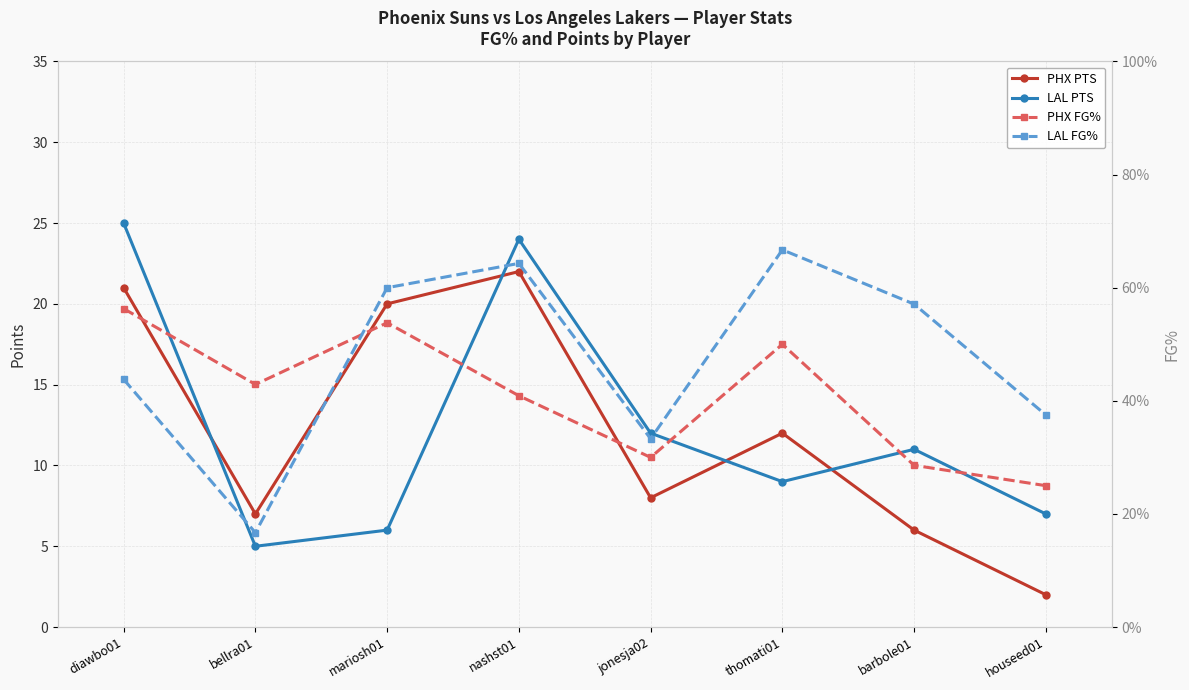

What is the difference between the maximum and minimum values in the PHX PTS series?

20.0